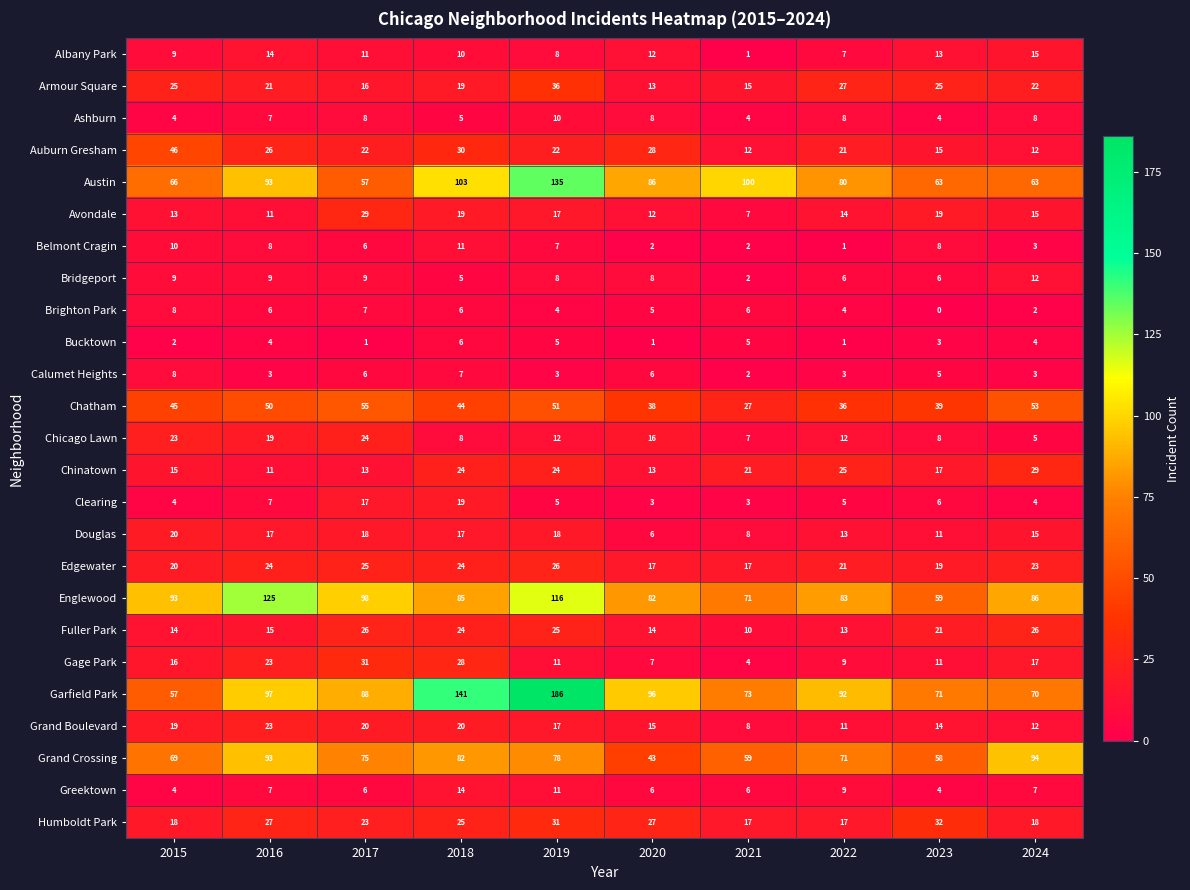

At which category is the sum across all series the highest?

2019